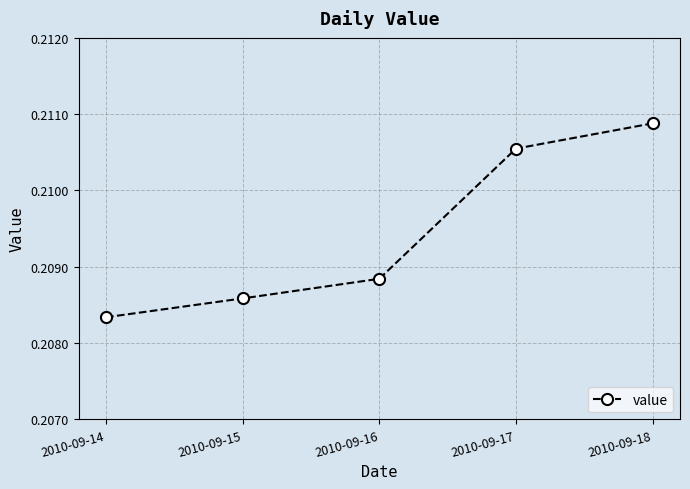

At which label is the value closest to 0?

2010-09-14